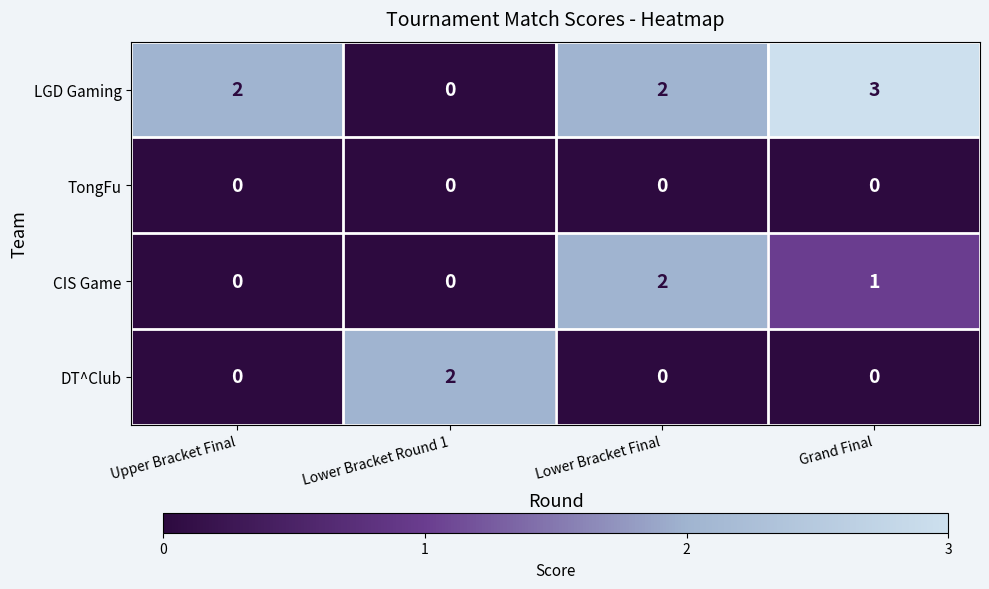

Reading left to right, list all the values displayed in this chart.

LGD Gaming: Upper Bracket Final=2	Lower Bracket Round 1=0	Lower Bracket Final=2	Grand Final=3
TongFu: Upper Bracket Final=0	Lower Bracket Round 1=0	Lower Bracket Final=0	Grand Final=0
CIS Game: Upper Bracket Final=0	Lower Bracket Round 1=0	Lower Bracket Final=2	Grand Final=1
DT^Club: Upper Bracket Final=0	Lower Bracket Round 1=2	Lower Bracket Final=0	Grand Final=0